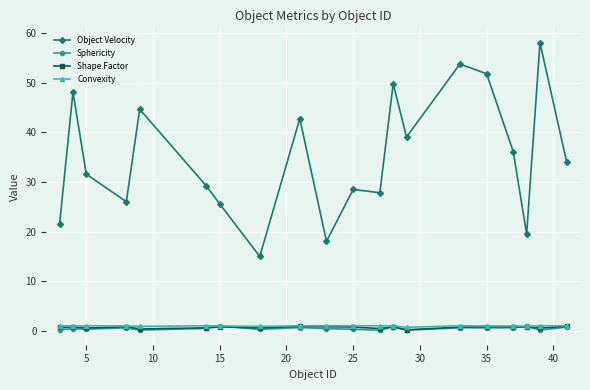

Which series has the largest total across all categories?

Object Velocity